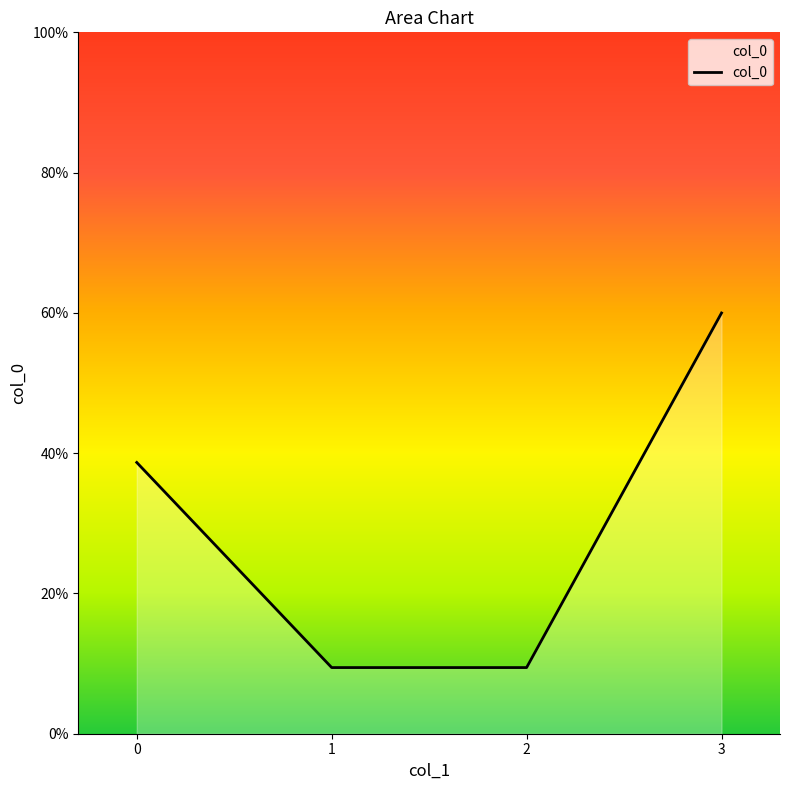

Reading right to left, transcribe all the data shown in this chart.

60.0	9.4	9.4	38.7